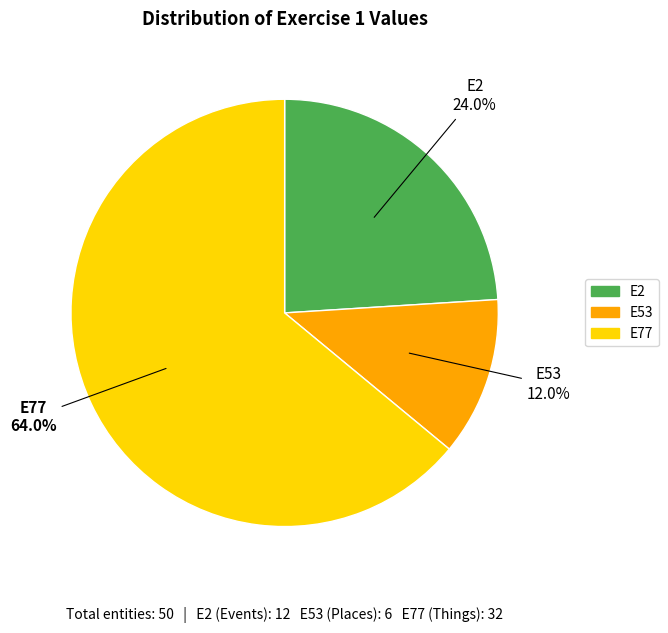

To the nearest percent, what portion does E53 represent?

12%